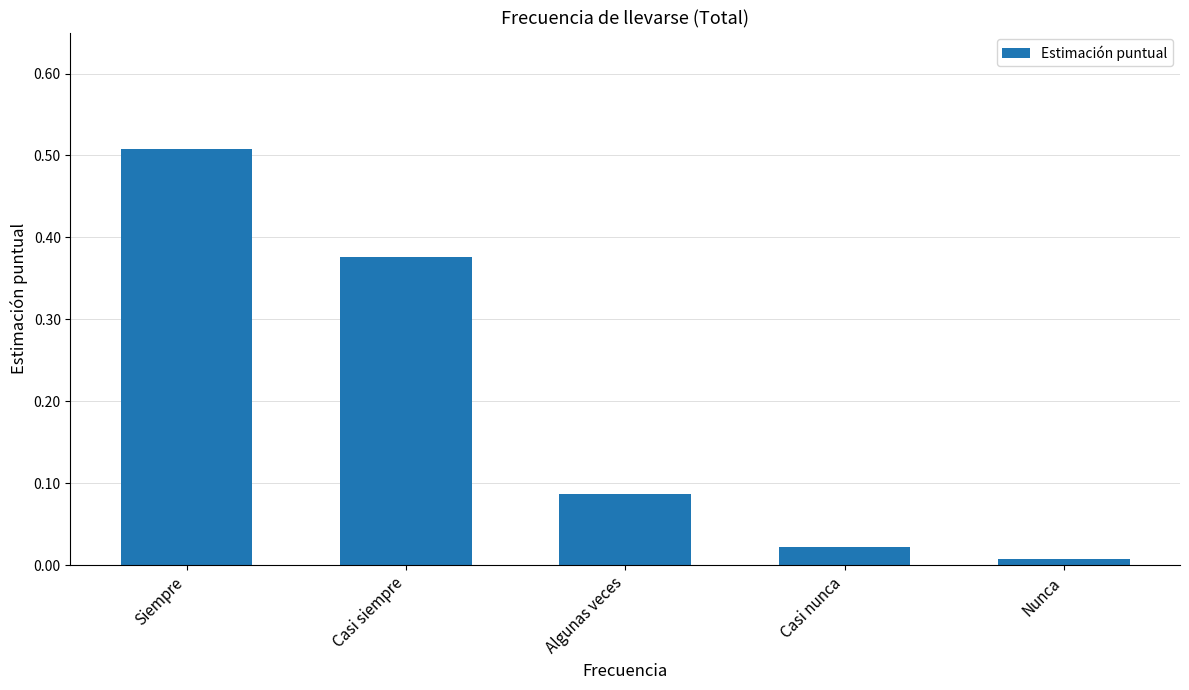

Does the chart contain any negative values?

No